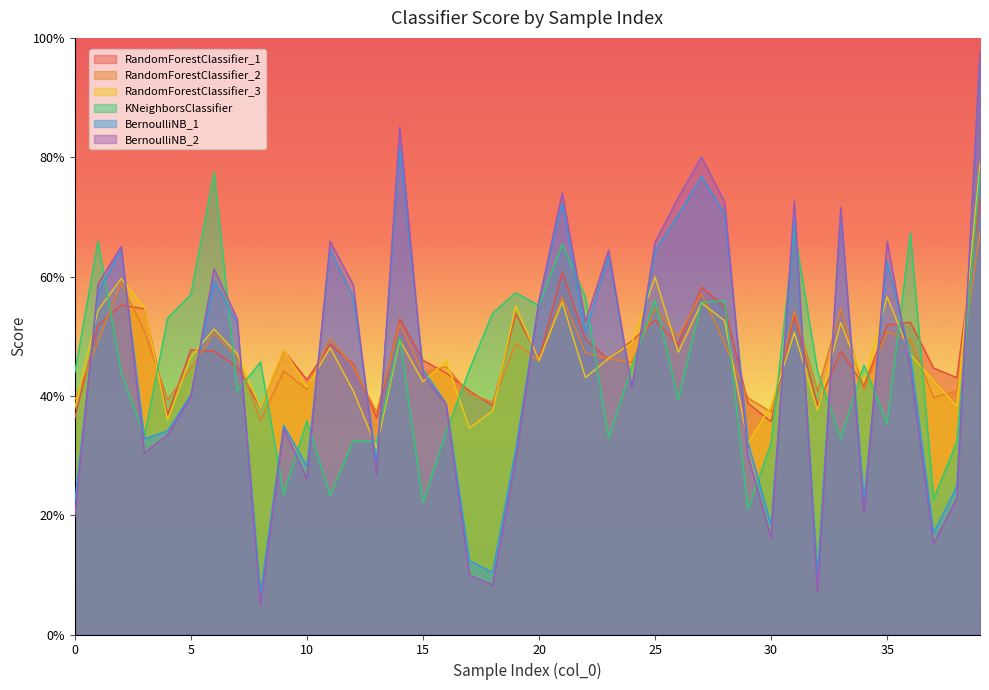

After their last crossing, which series has the higher values: RandomForestClassifier_3 or BernoulliNB_1?

BernoulliNB_1